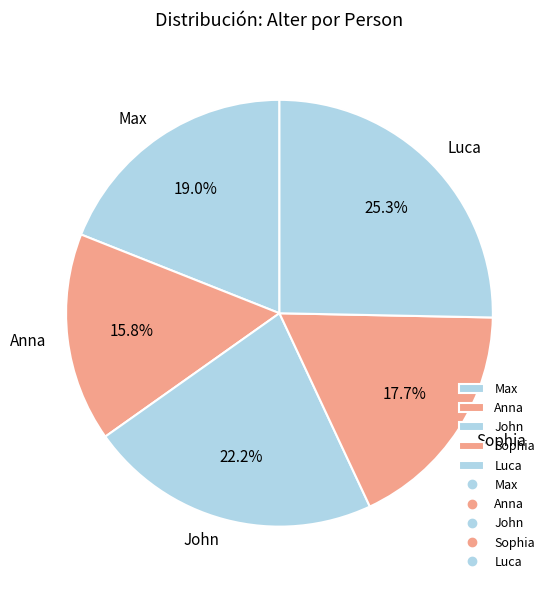

The Anna slice represents 30% of the pie. True or false?

False